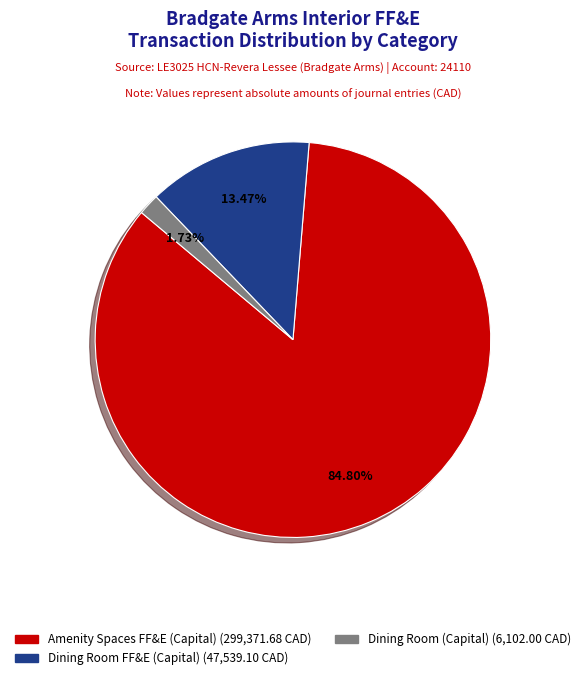

To the nearest percent, what is the average slice percentage?

33%